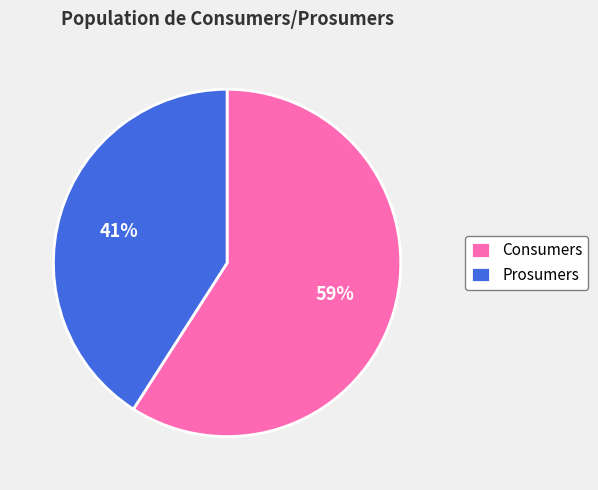

To the nearest percent, what is the difference between the Consumers and Prosumers slice percentages?

18%